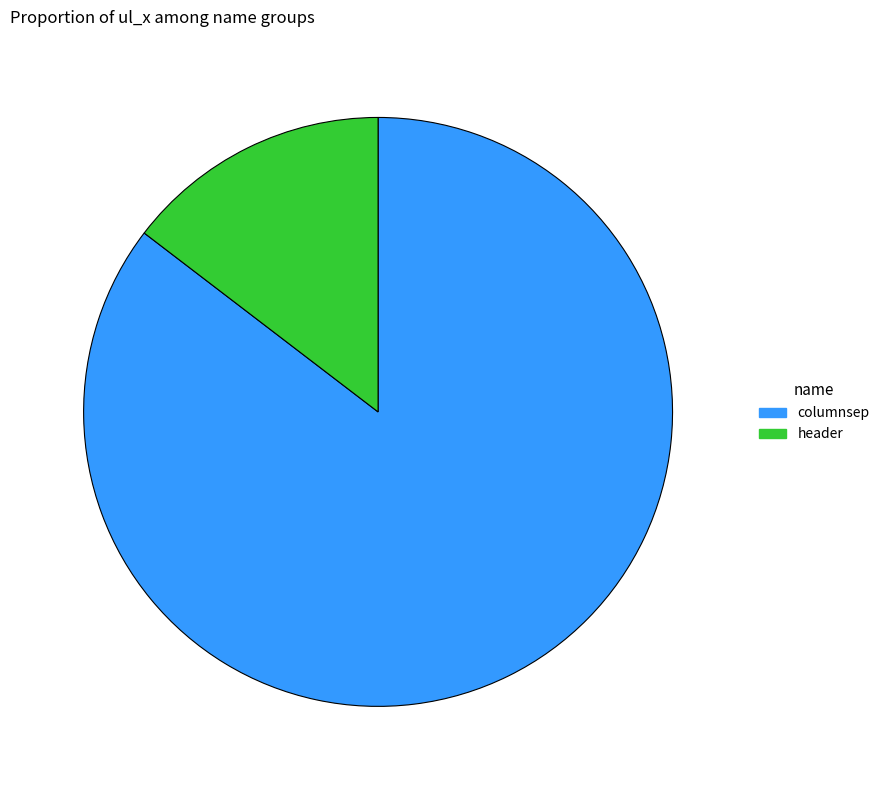

Is the sum of columnsep and header greater than half?

Yes